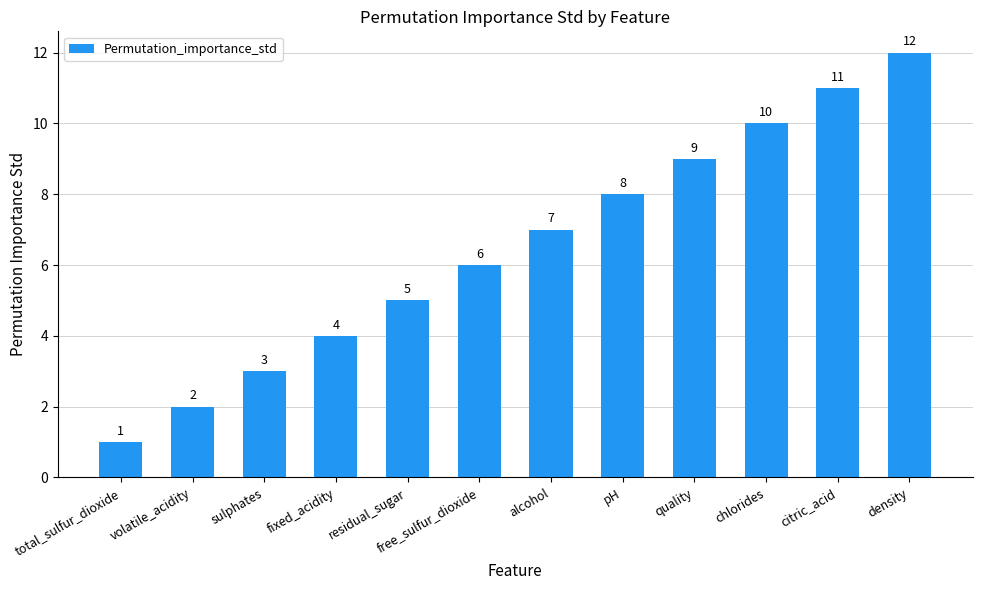

Which label corresponds to the smallest value in the chart?

total_sulfur_dioxide